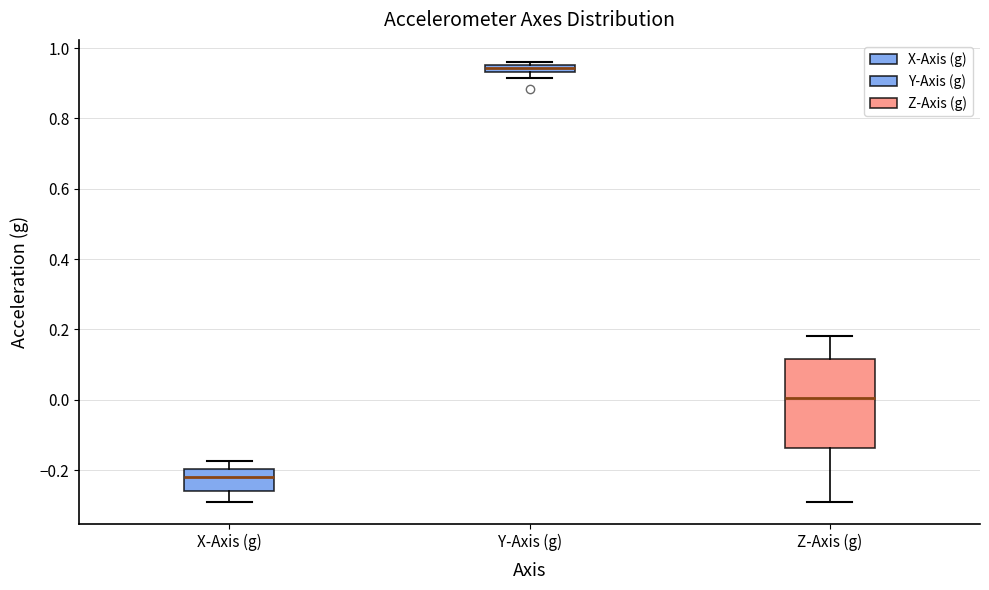

Which box is the tallest, from its lower edge to its upper edge?

Z-Axis (g)